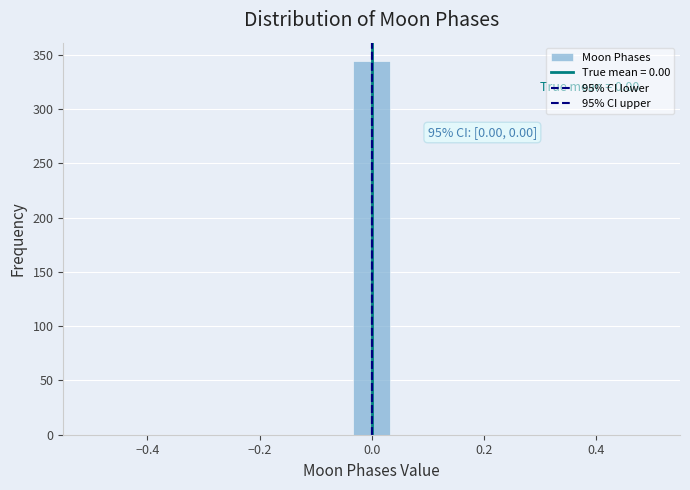

Around what value on the x-axis is the tallest bar? Give the approximate position of its centre, as read against the axis.

0.00